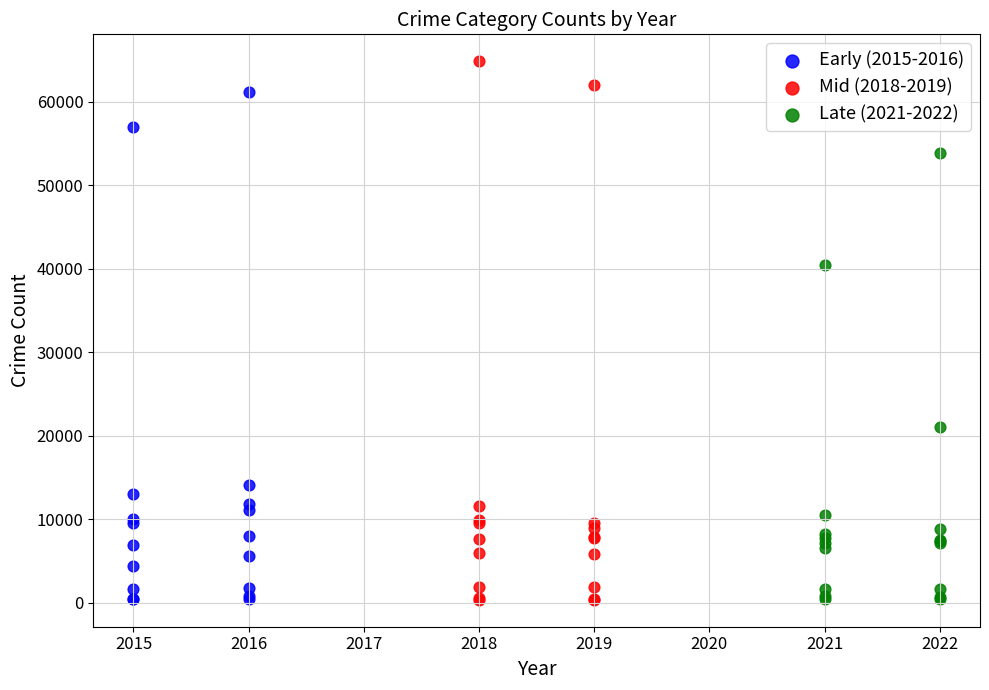

What are all the series names shown in the legend?

Early (2015-2016), Mid (2018-2019), Late (2021-2022)